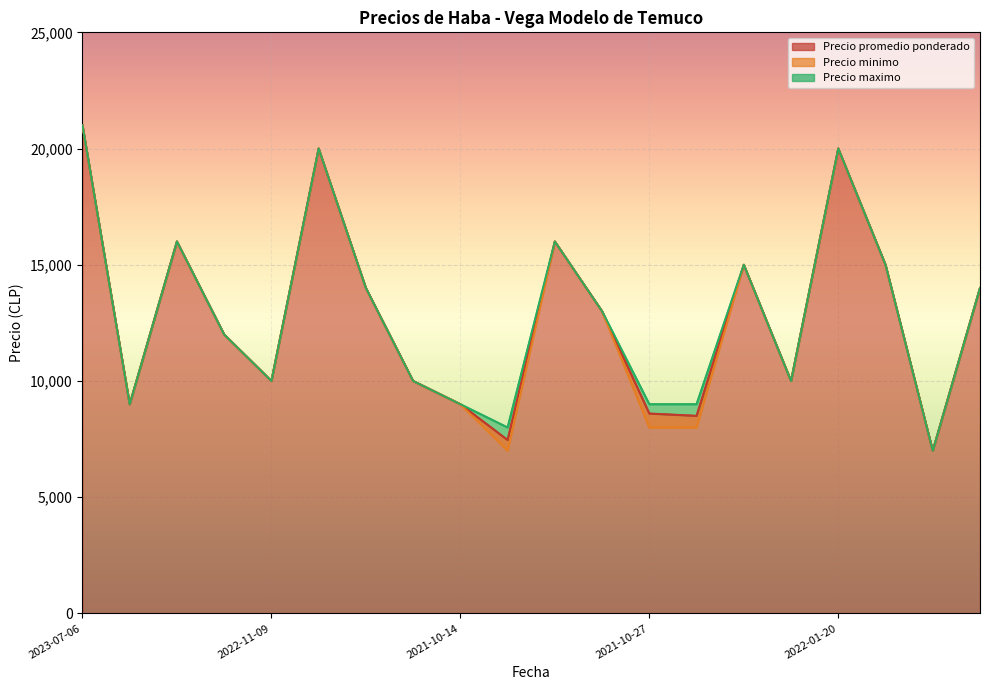

True or false: Precio minimo has more than 0 points higher than both neighbors.

True